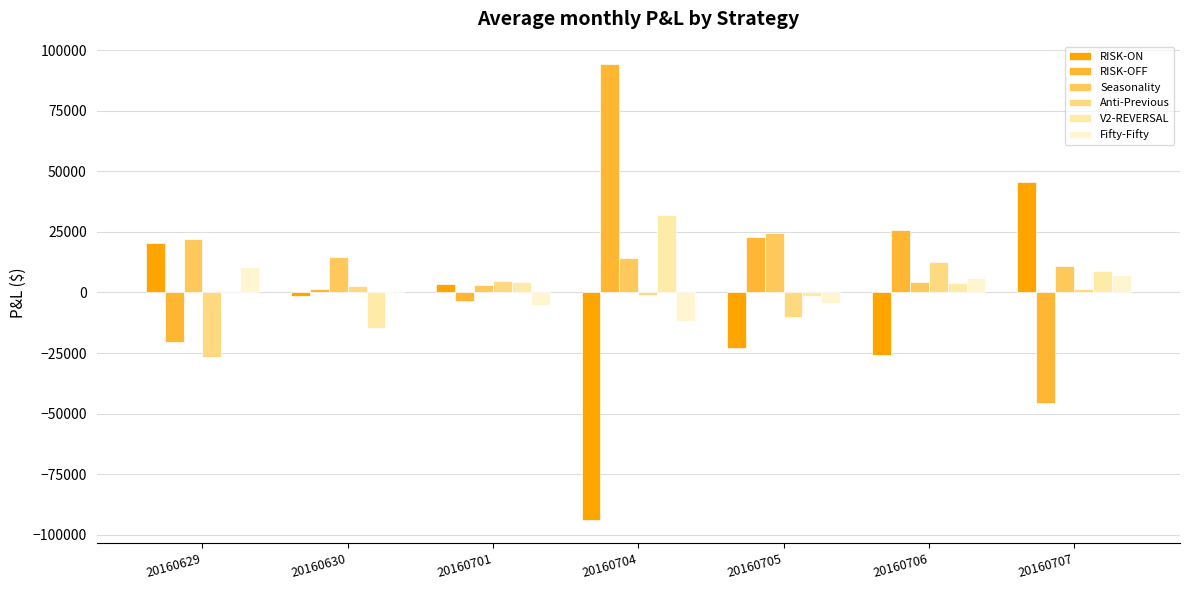

Are the bars horizontal?

No